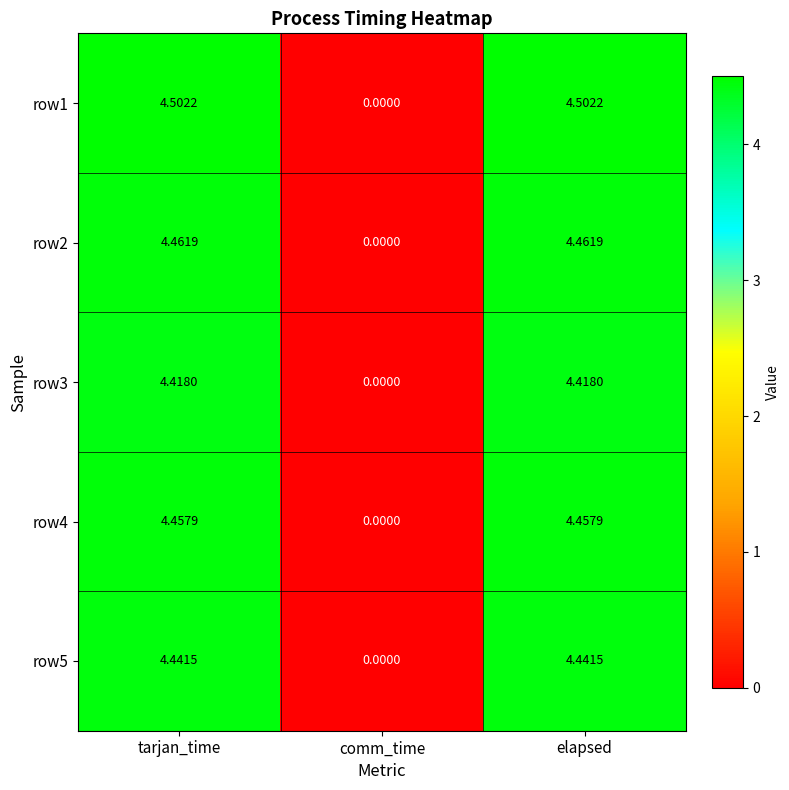

Which series has the largest total across all categories?

row1